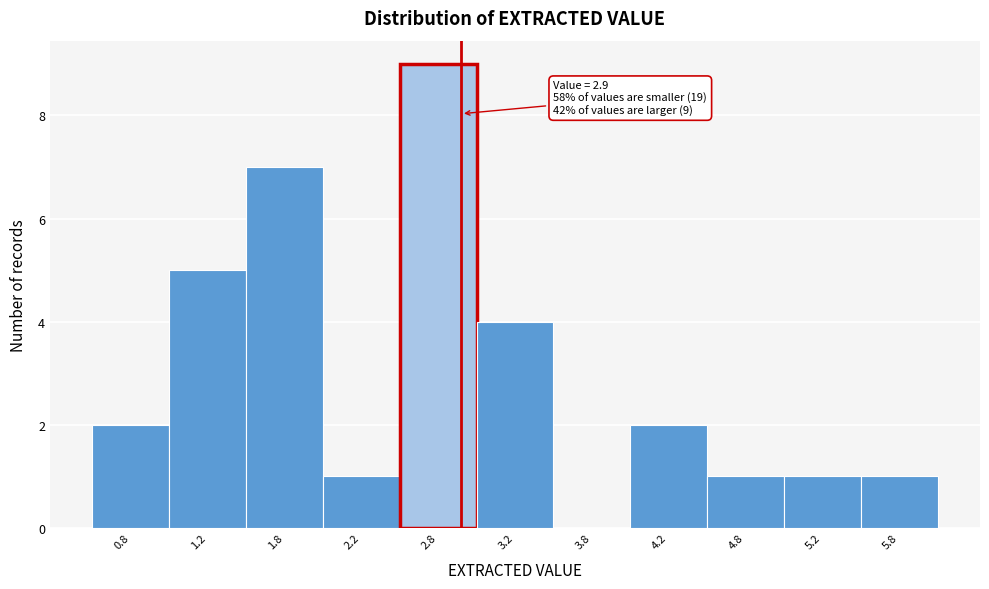

Which range on the x-axis has the tallest bar?

2.5 to 3.0